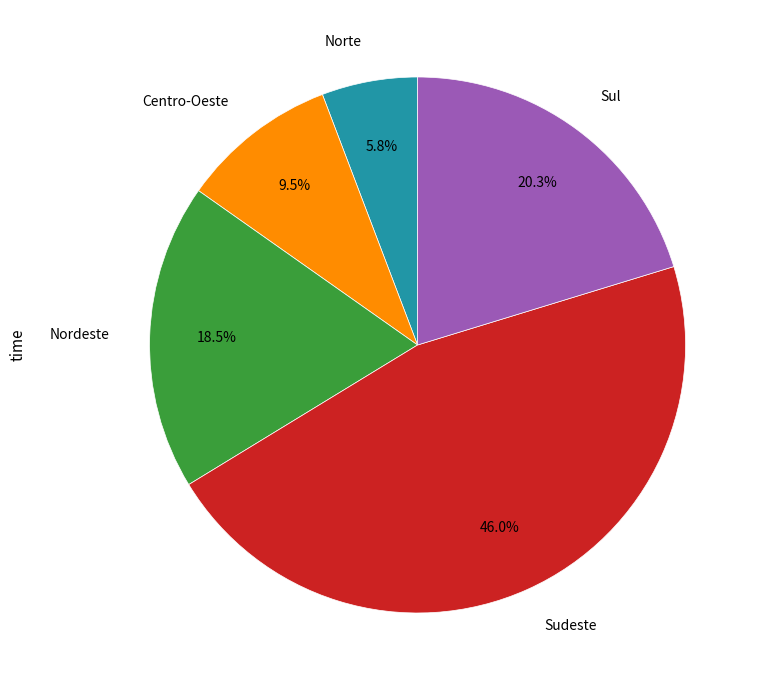

How many slices are in this pie chart?

5